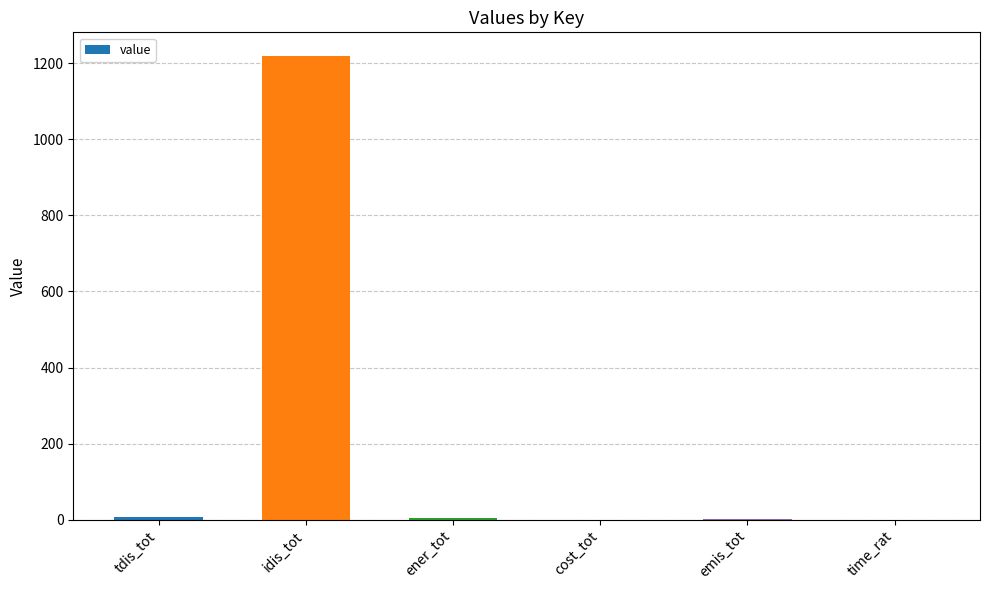

What is the sum of all values?

1230.2